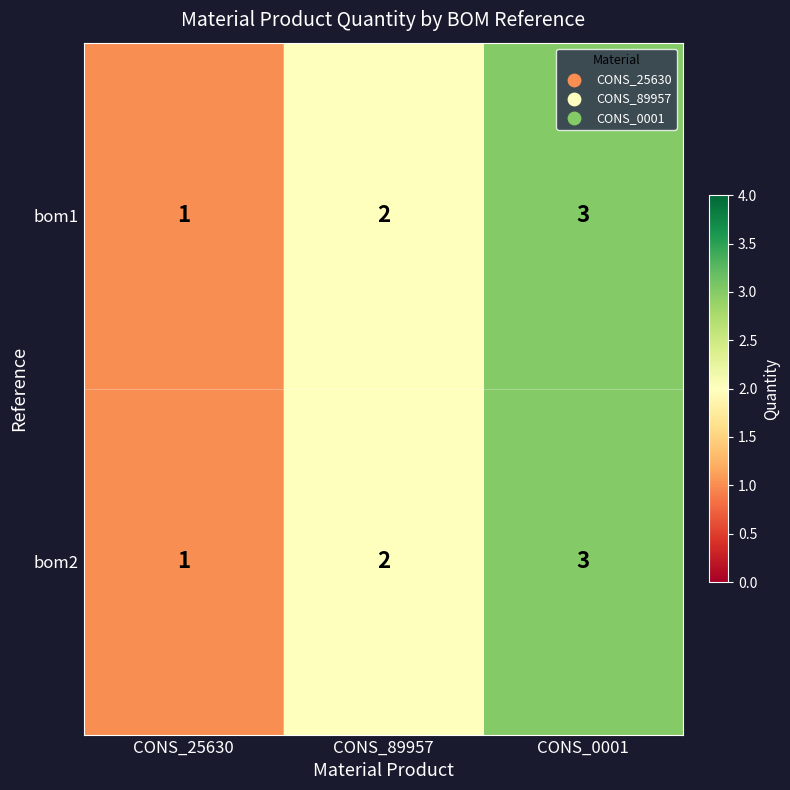

At which category is the sum across all series the highest?

CONS_0001